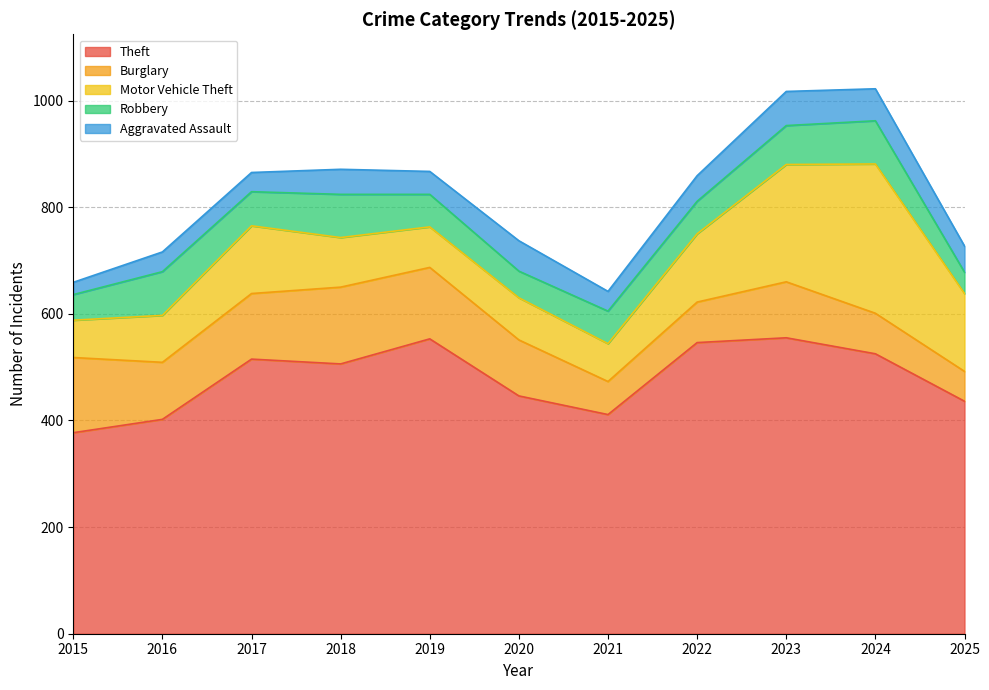

What is the average value of the Theft series?

479